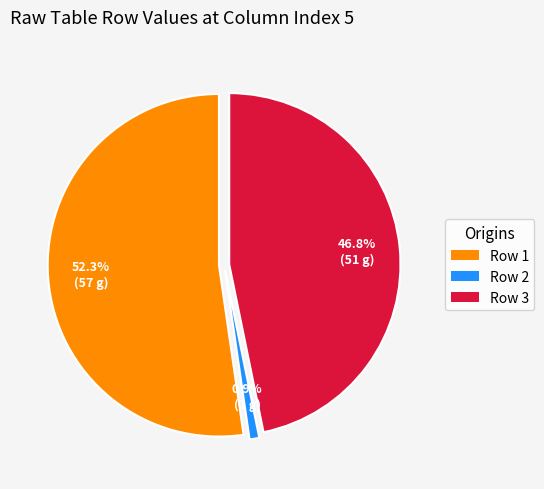

Which category has the biggest portion of the pie?

Row 1